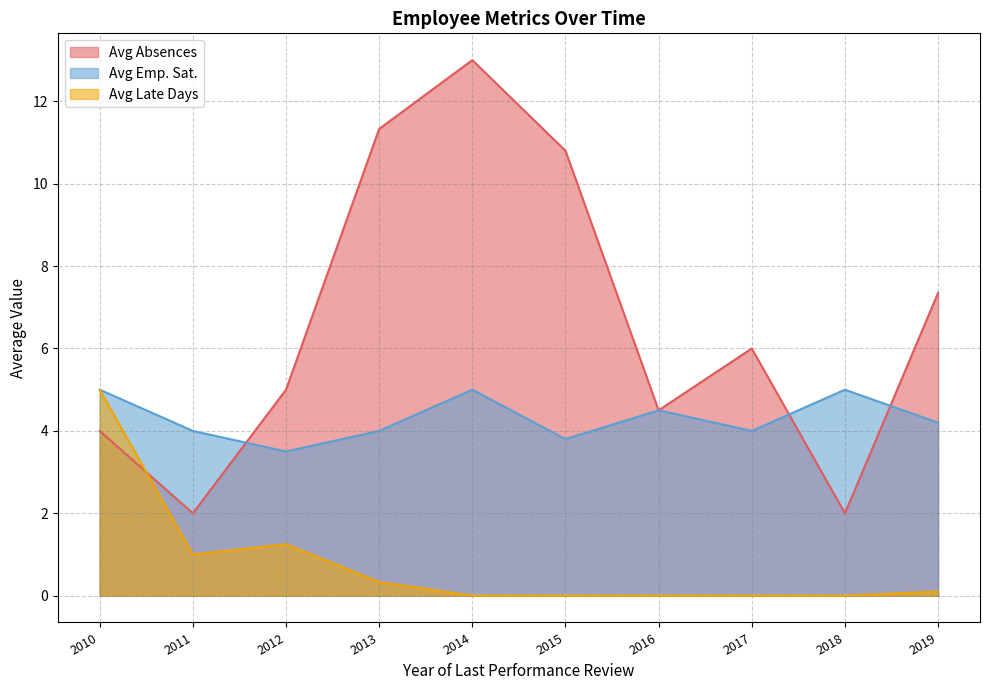

What is the average value of the Avg Late Days series?

0.8